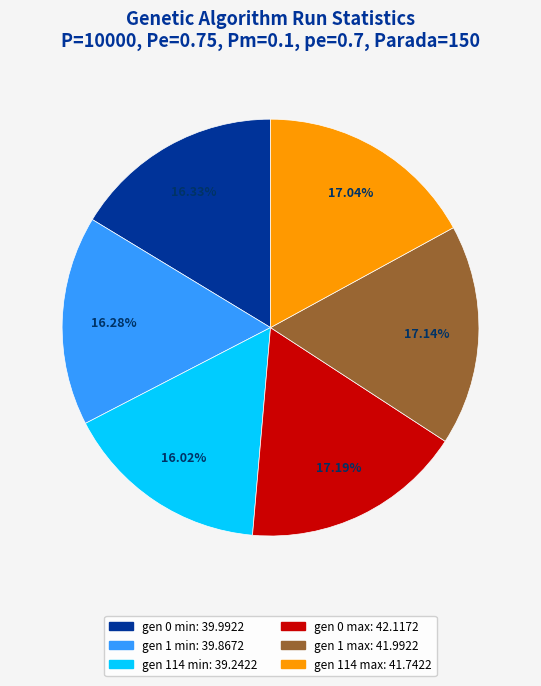

Is there a majority slice in this chart?

No